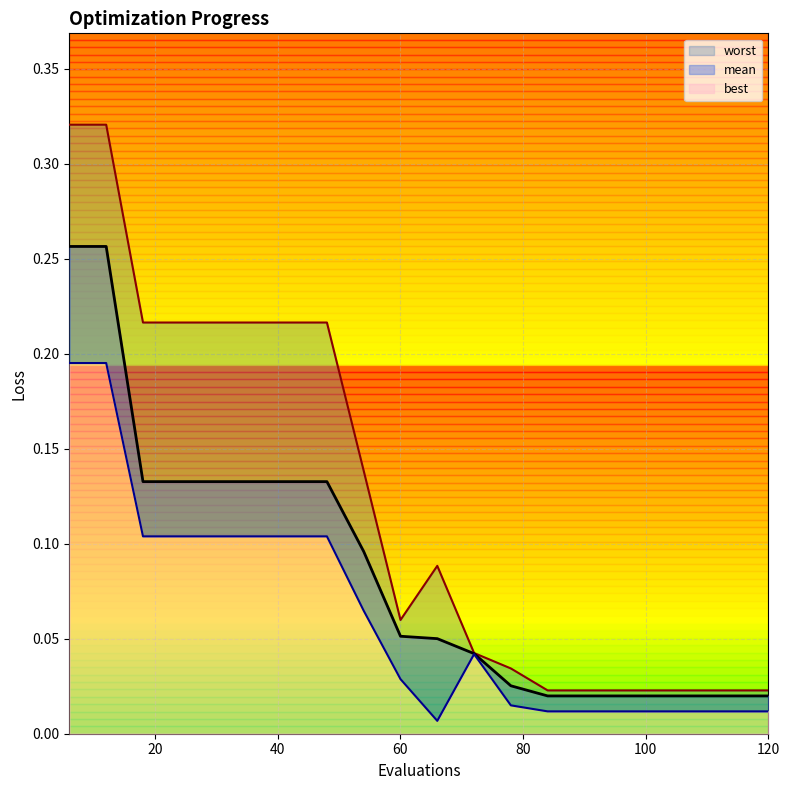

List the series in order of their overall mean, lowest first.

best, mean, worst